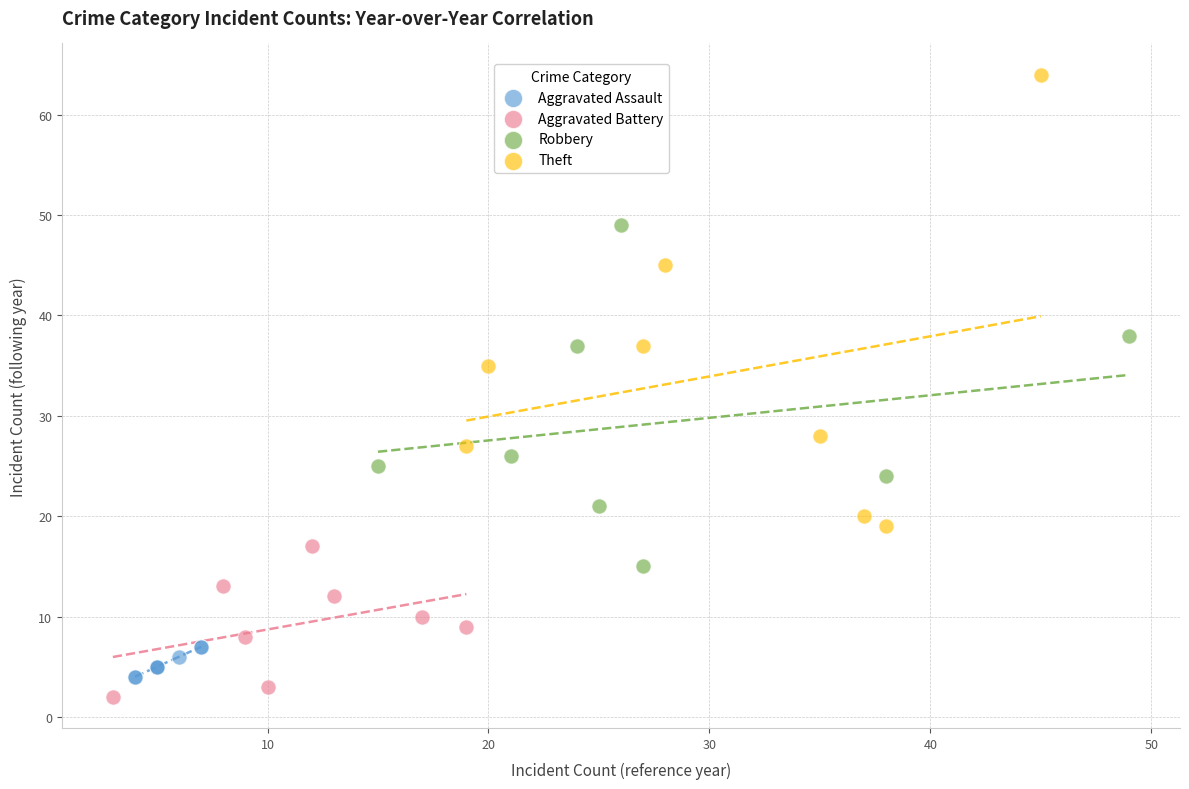

Which series reaches the maximum Y coordinate?

Theft